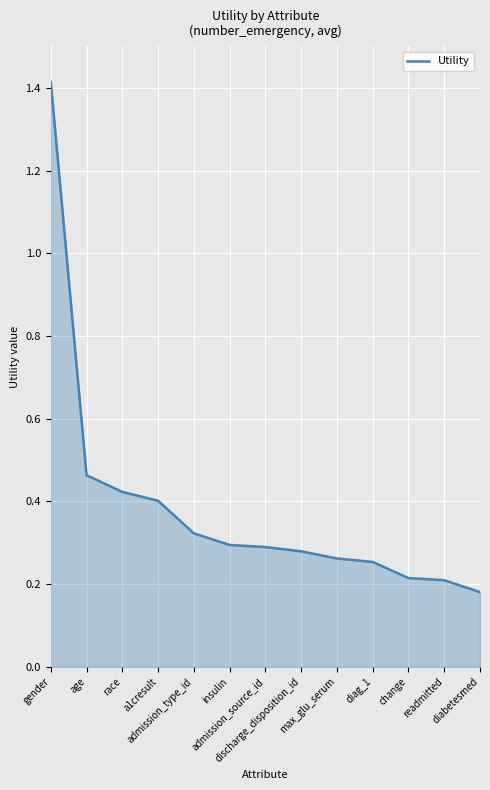

What is the greatest value displayed?

1.4